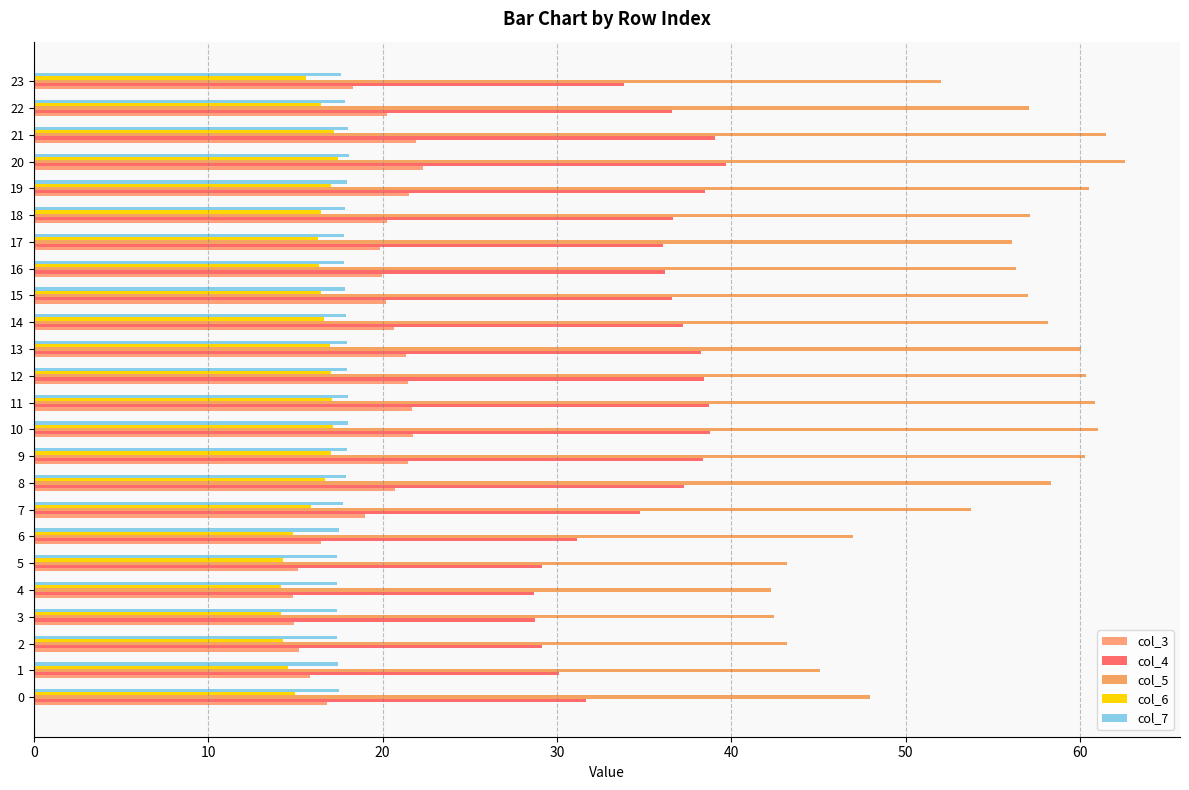

Count the number of categories in the chart.

24